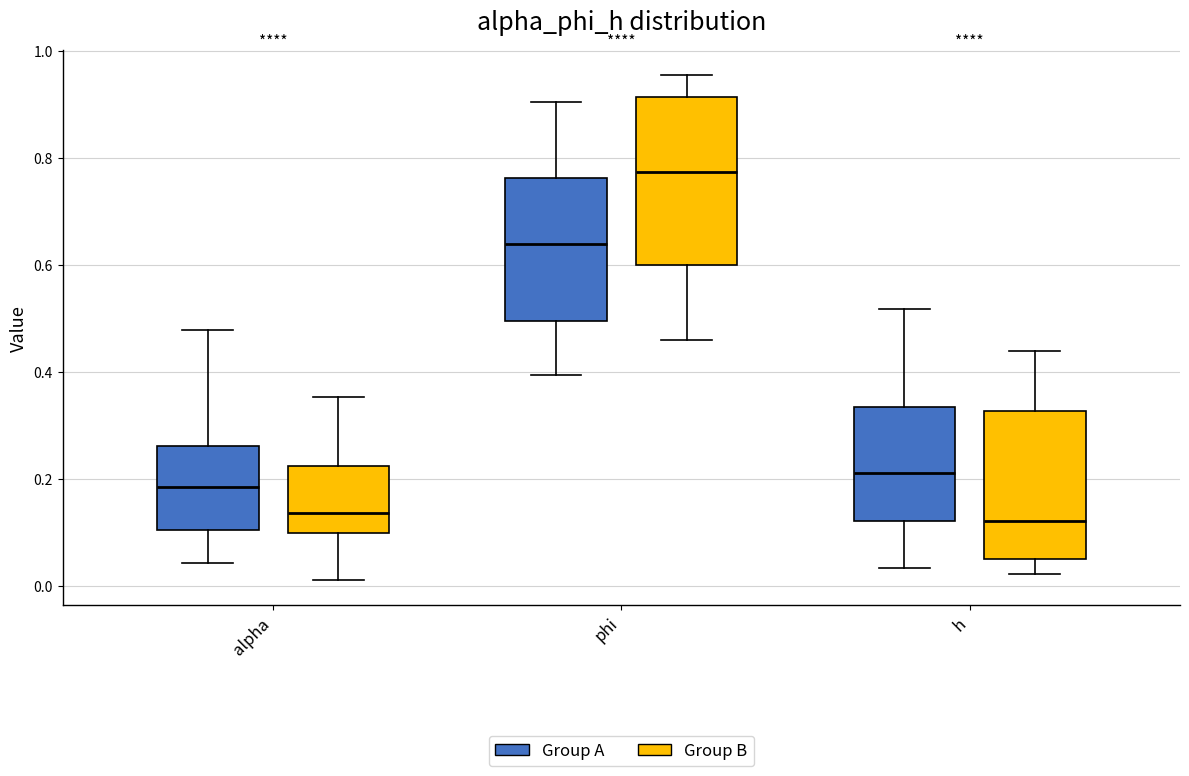

Reading left to right, read every box against the y-axis: the position of its median line, the range the box covers, and the ends of its whiskers. The values are not printed on the chart, so give them approximately, as read against the axis.

alpha (Group A): median 0.18, box 0.10 to 0.26, whiskers 0.04 to 0.48
alpha (Group B): median 0.14, box 0.10 to 0.22, whiskers 0.02 to 0.36
phi (Group A): median 0.64, box 0.50 to 0.76, whiskers 0.40 to 0.90
phi (Group B): median 0.78, box 0.60 to 0.92, whiskers 0.46 to 0.96
h (Group A): median 0.22, box 0.12 to 0.34, whiskers 0.04 to 0.52
h (Group B): median 0.12, box 0.06 to 0.32, whiskers 0.02 to 0.44